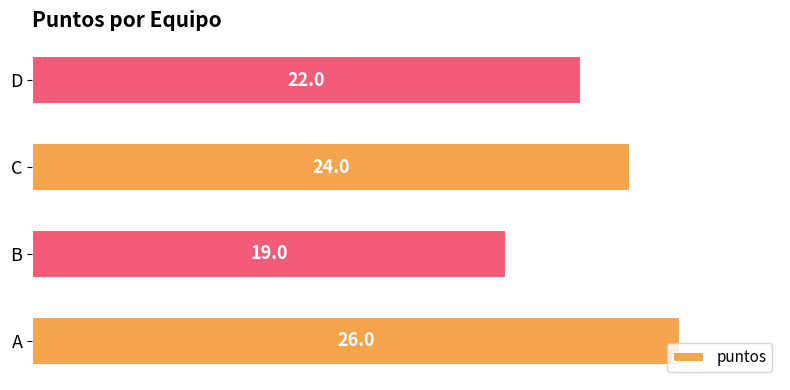

Are the bars horizontal?

Yes